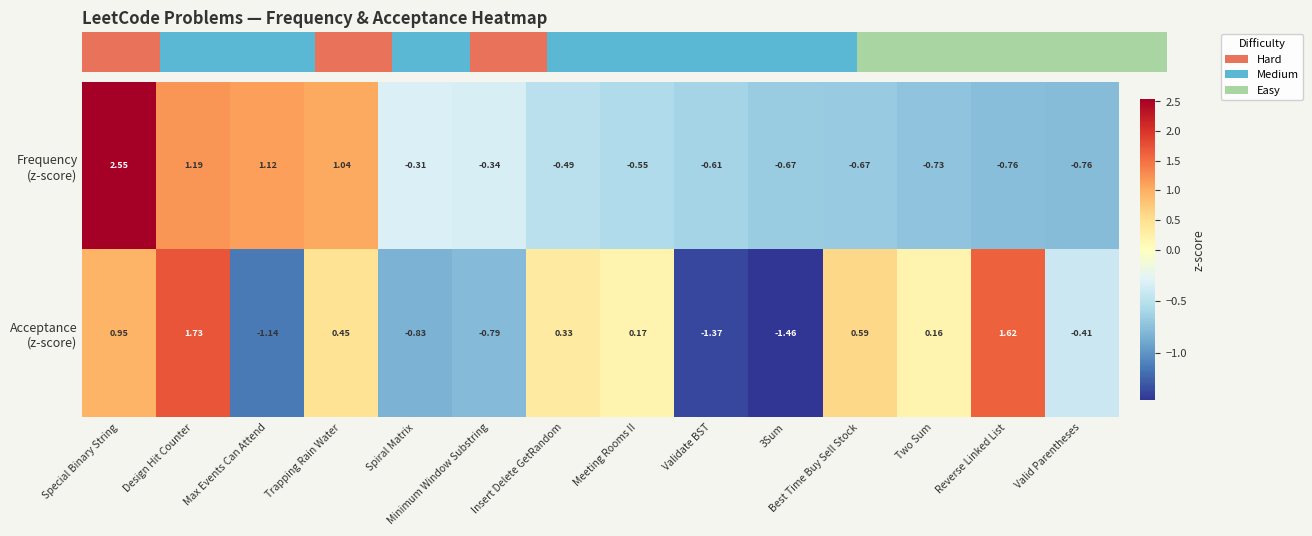

At which category is the sum across all series the highest?

Special Binary String